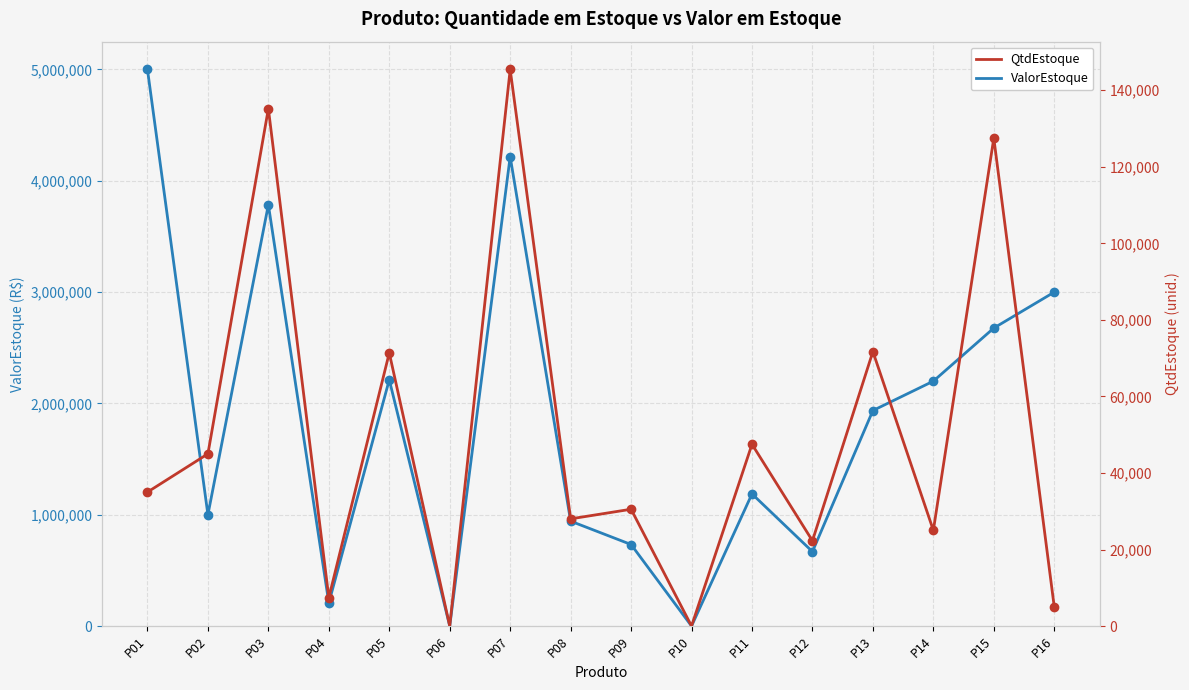

What is the difference between the highest and lowest values at P03?

3649725